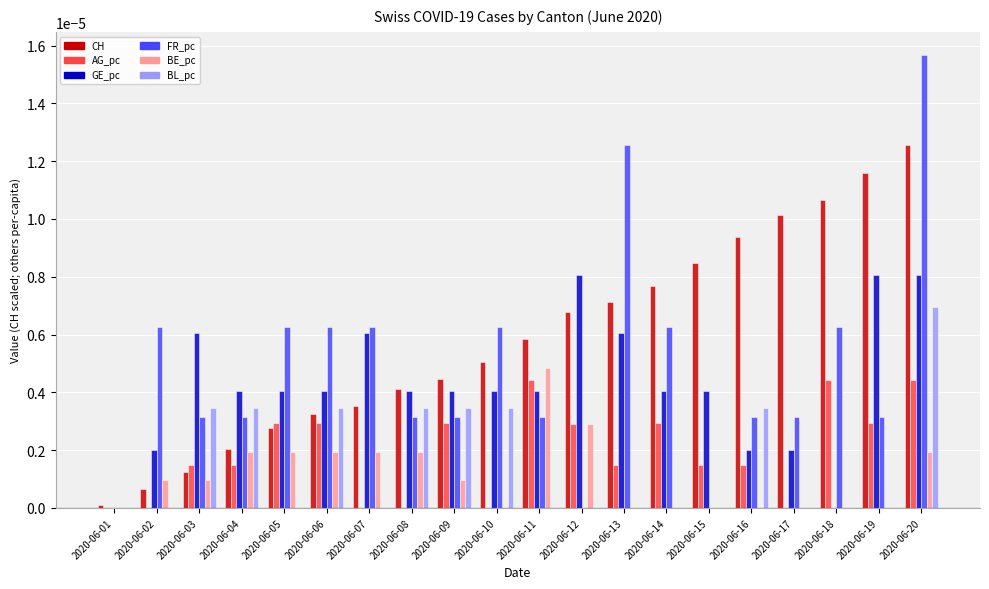

Between 2020-06-11 and 2020-06-19, which series saw the biggest shift?

CH